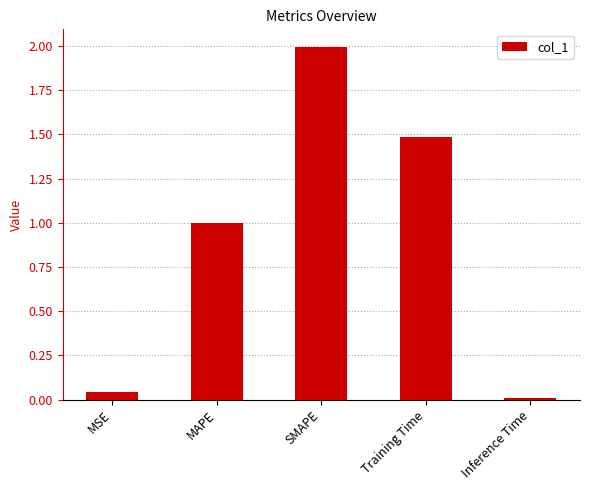

List the labels in order of value, smallest first.

Inference Time, MSE, MAPE, Training Time, SMAPE